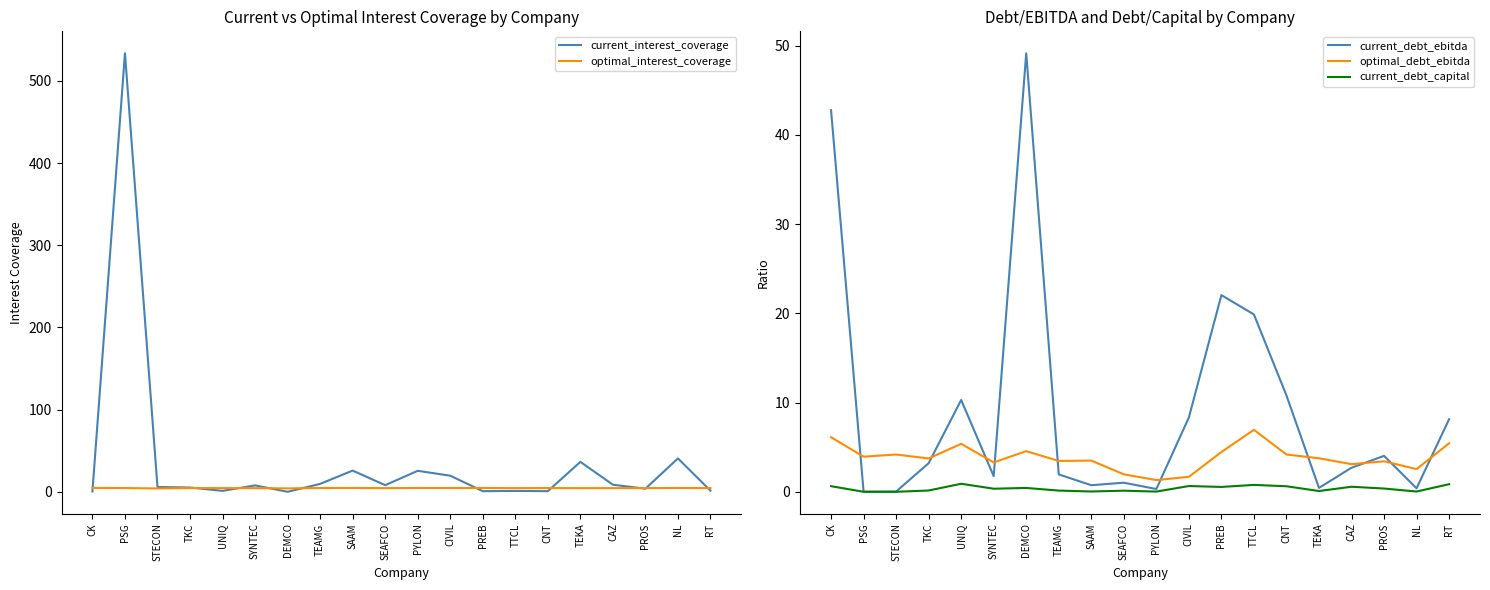

What is the average value of the optimal_interest_coverage series?

4.6